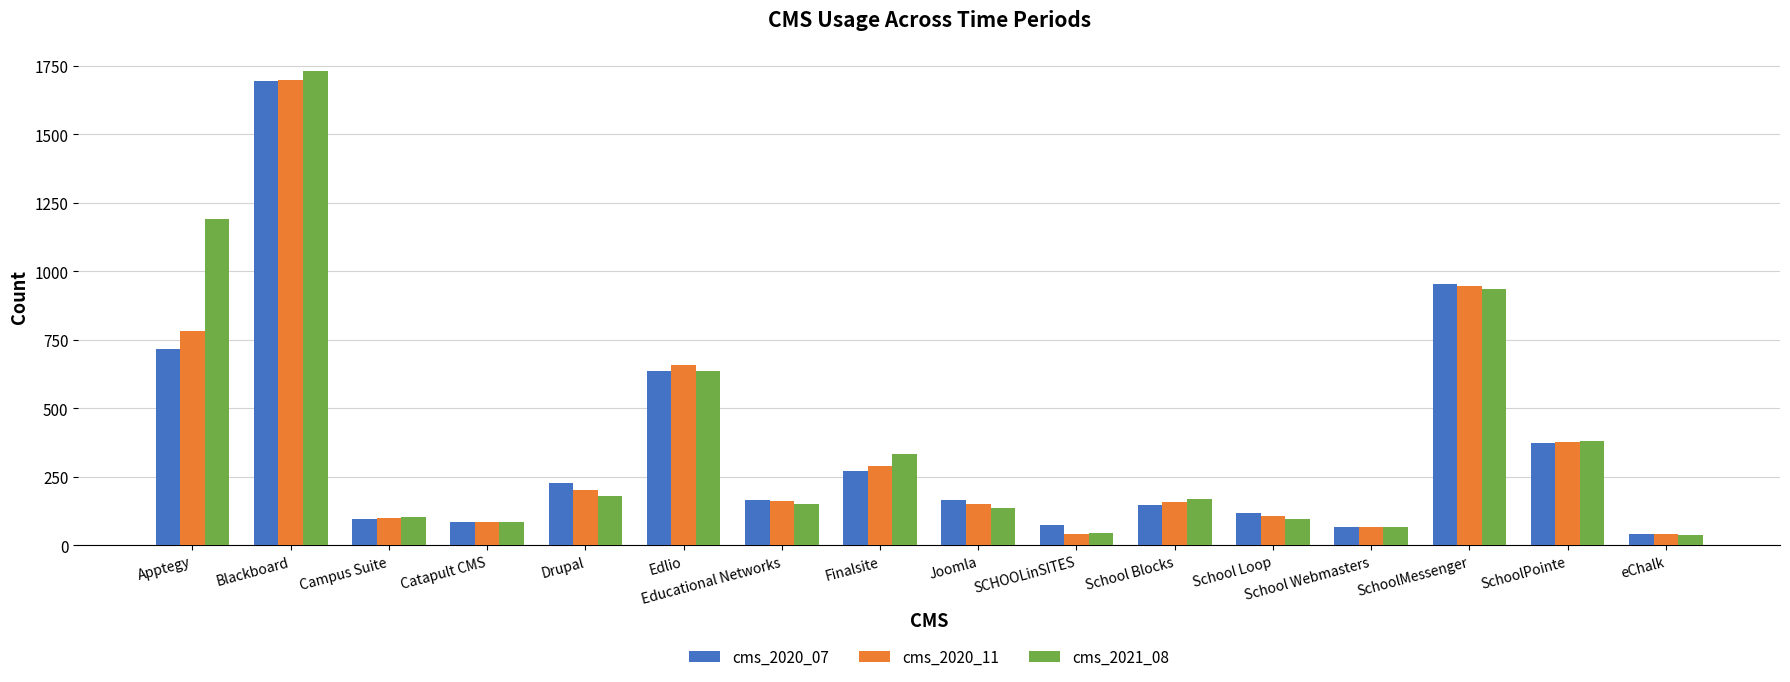

At how many categories does at least one series exceed 1343?

1